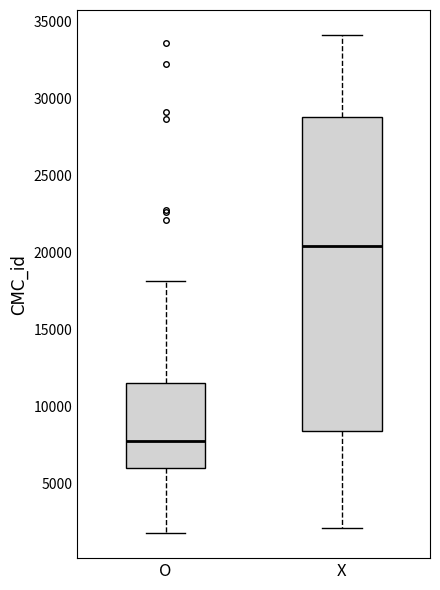

Reading left to right, transcribe this box plot: for each box, give where its median line is, the range the box spans, and where its two whiskers end, as read against the y-axis. The values are not printed on the chart, so give them approximately, as read against the axis.

O: median 7500, box 6000 to 11500, whiskers 2000 to 18000
X: median 20500, box 8500 to 29000, whiskers 2000 to 34000